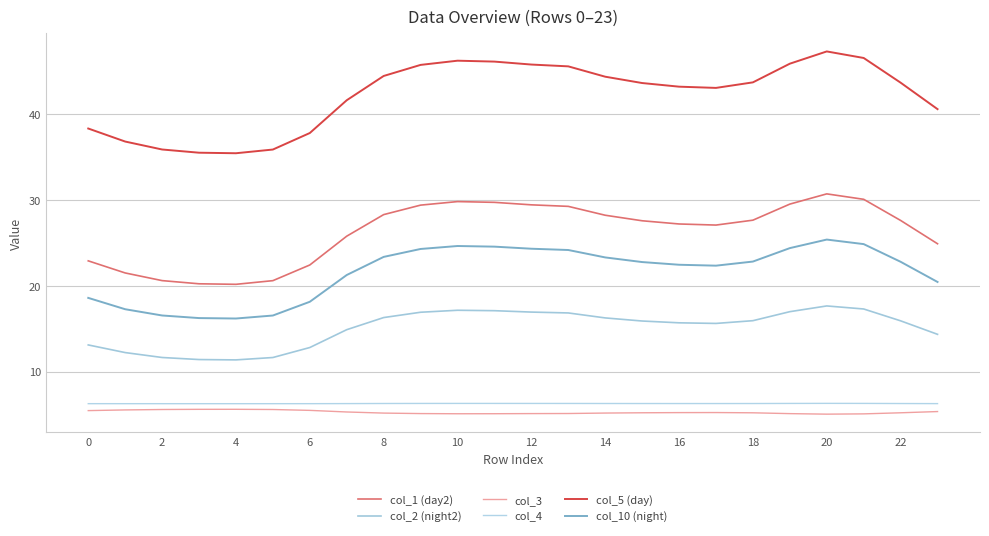

True or false: col_4 and col_1 (day2) intersect in this chart.

False